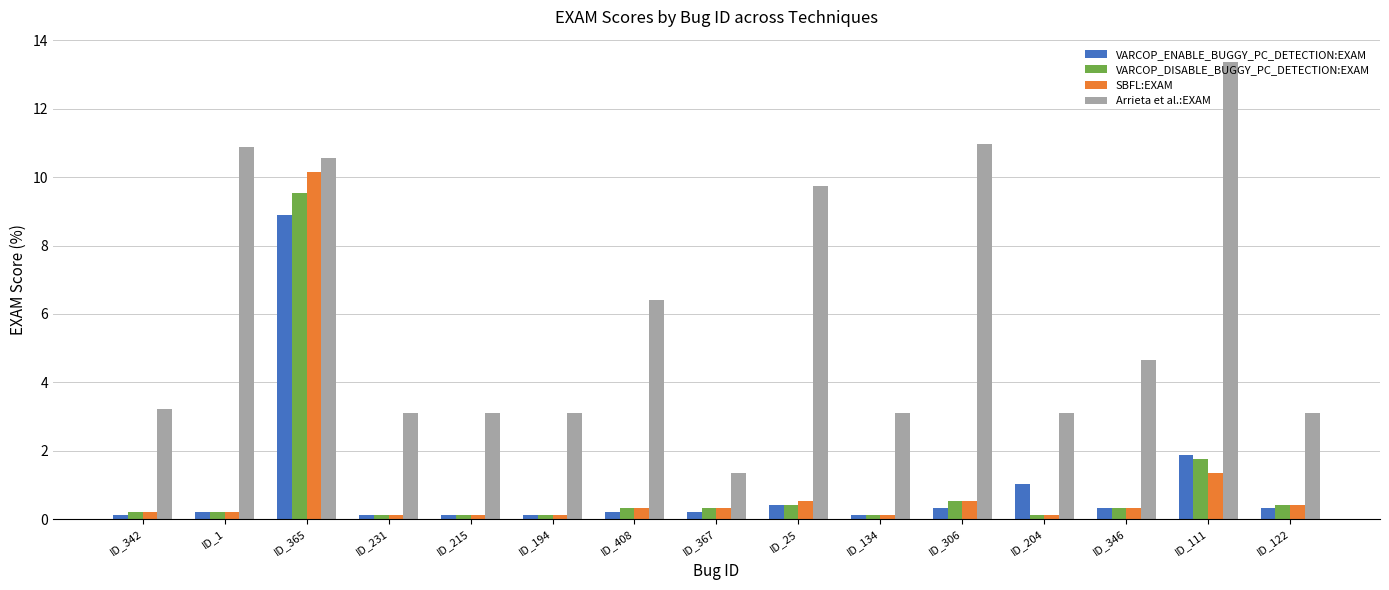

What is the sum of the SBFL:EXAM values at ID_122 and ID_365?

10.6